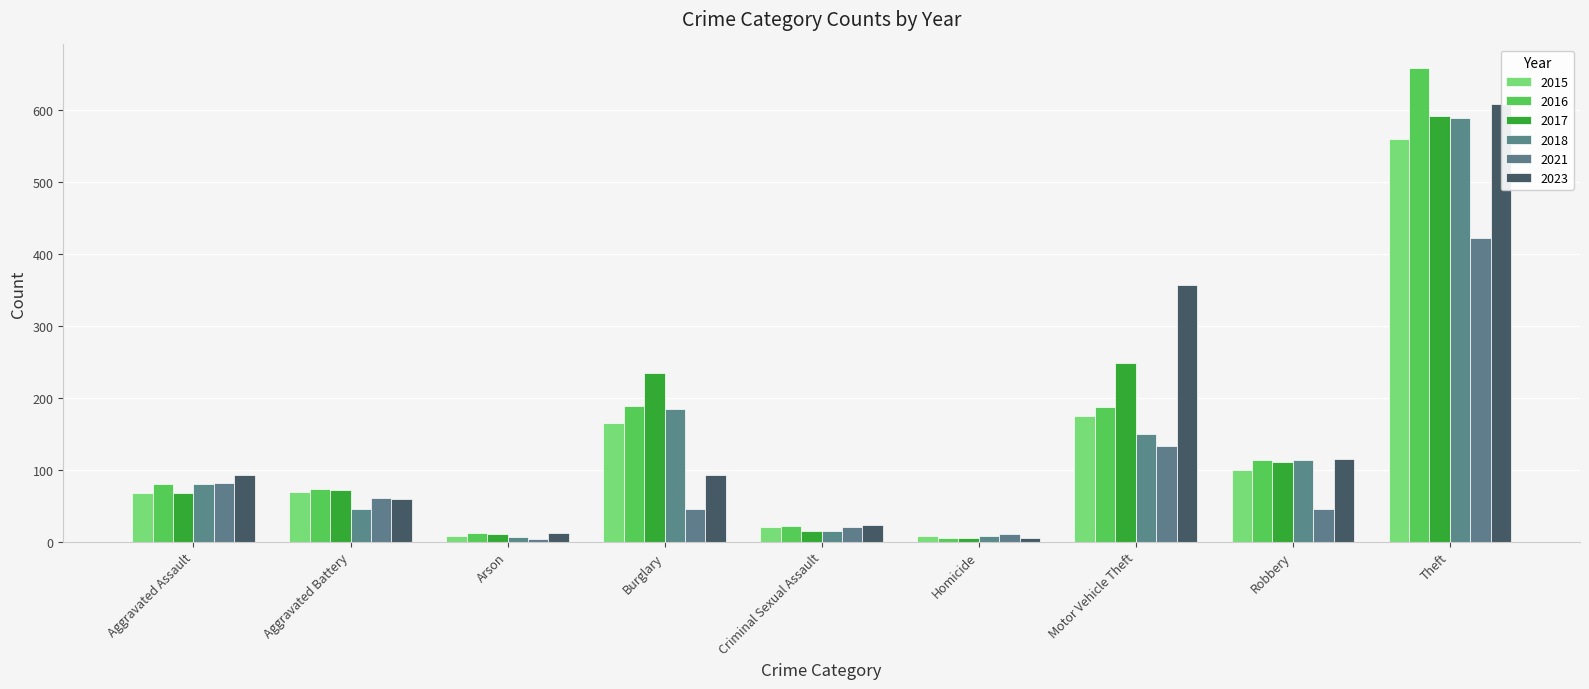

At which label is 2018 closest to 297?

Burglary